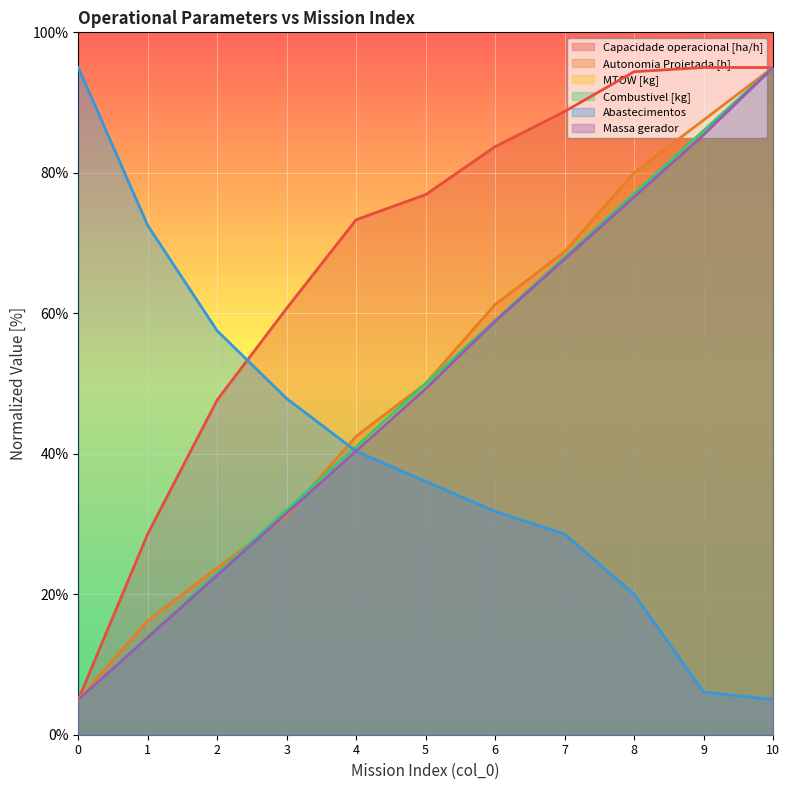

What is the value of the Combustivel [kg] point at the 6th from the left?

50.0